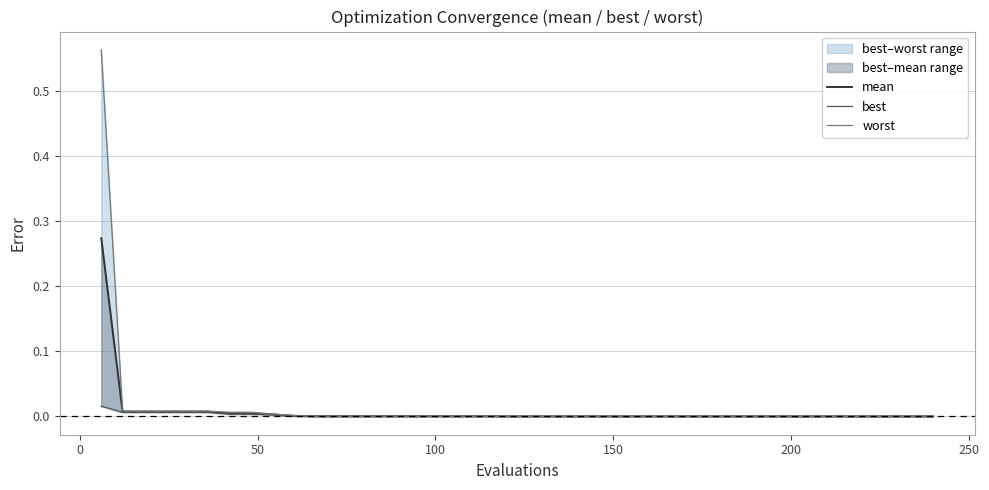

Which series has the largest total across all categories?

worst